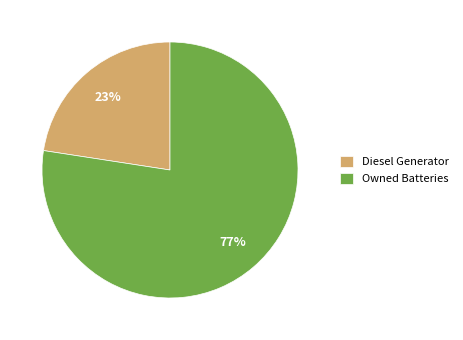

The Diesel Generator slice represents 36% of the pie. True or false?

False